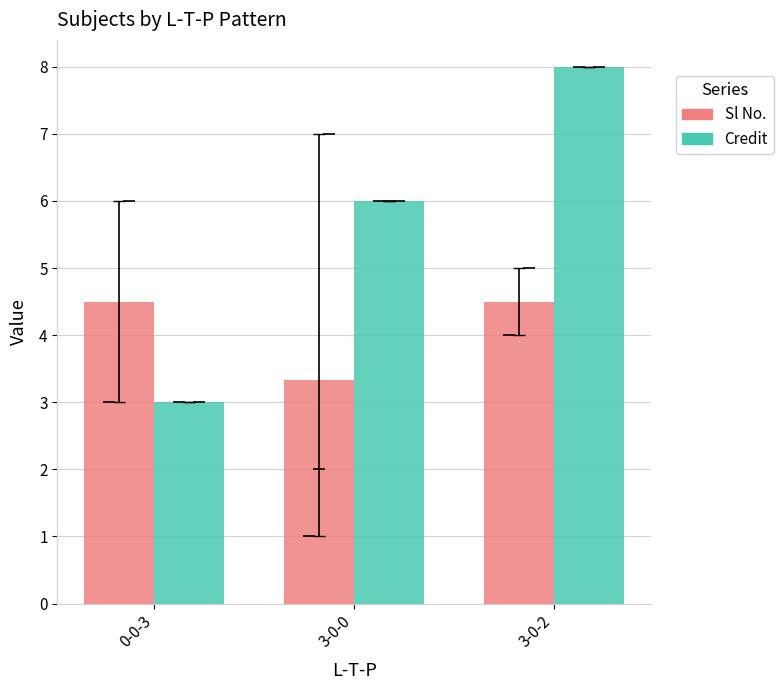

What is the difference between the maximum and minimum values in the Credit series?

5.0